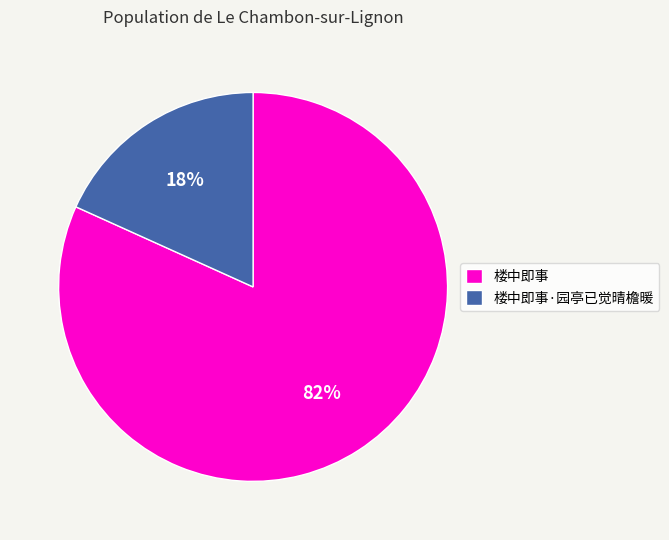

Rank the categories by value from highest to lowest.

楼中即事, 楼中即事·园亭已觉晴檐暖